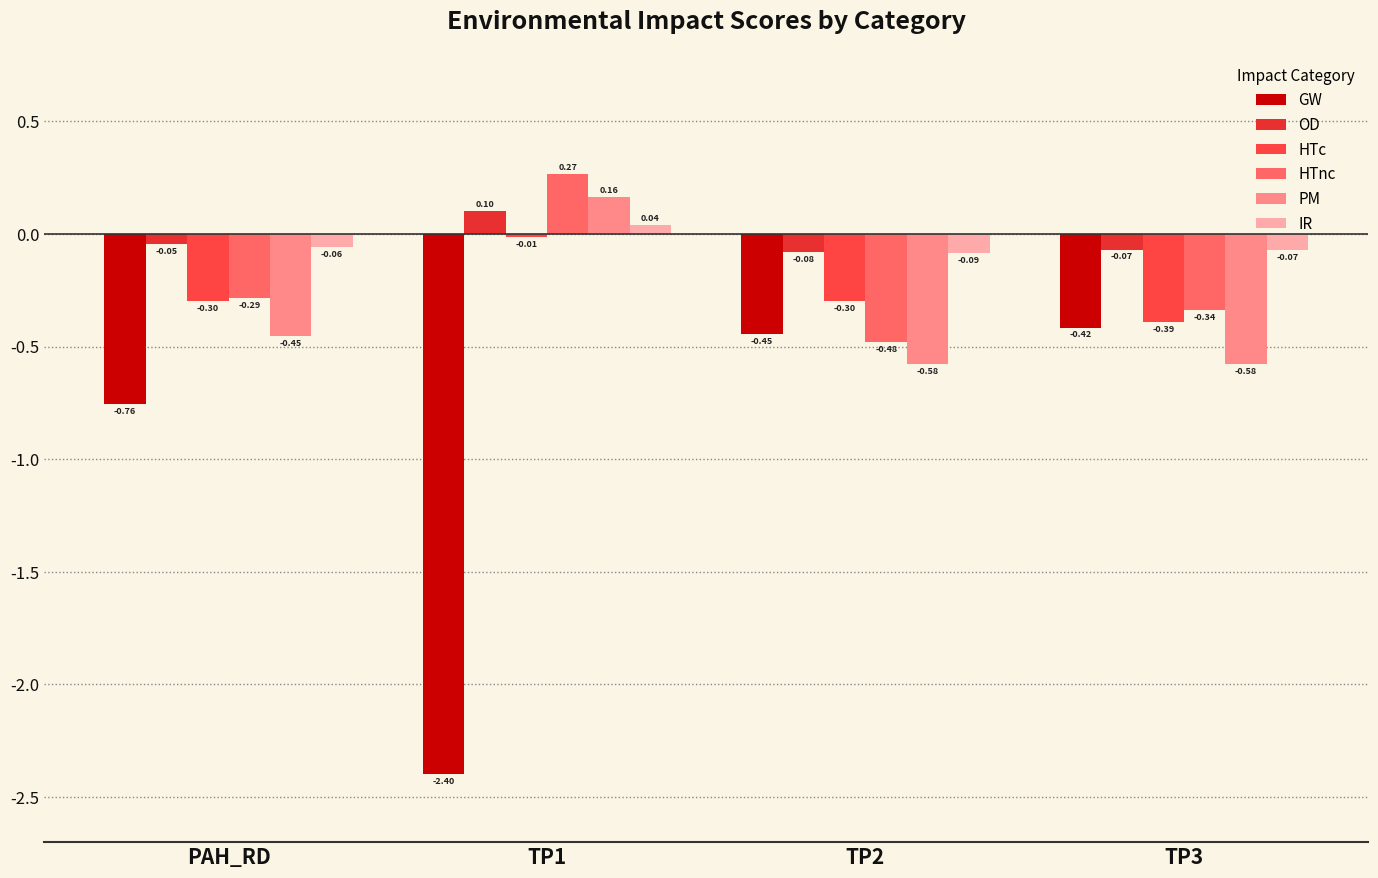

Count the number of data series in this chart.

6